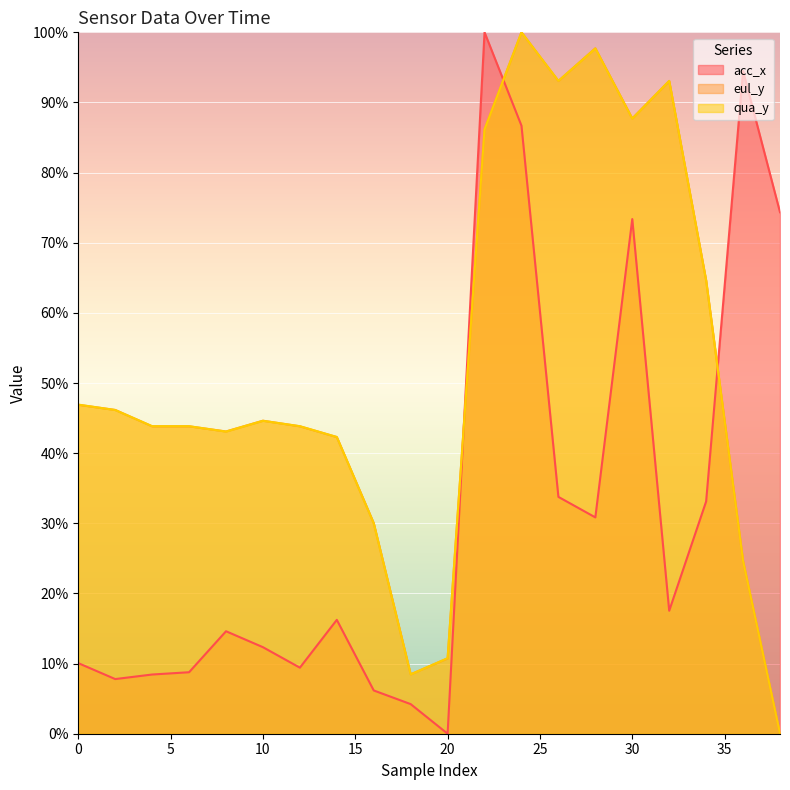

List the labels in order of qua_y value, smallest first.

38, 18, 20, 36, 16, 14, 8, 4, 6, 12, 10, 2, 0, 34, 22, 30, 26, 32, 28, 24